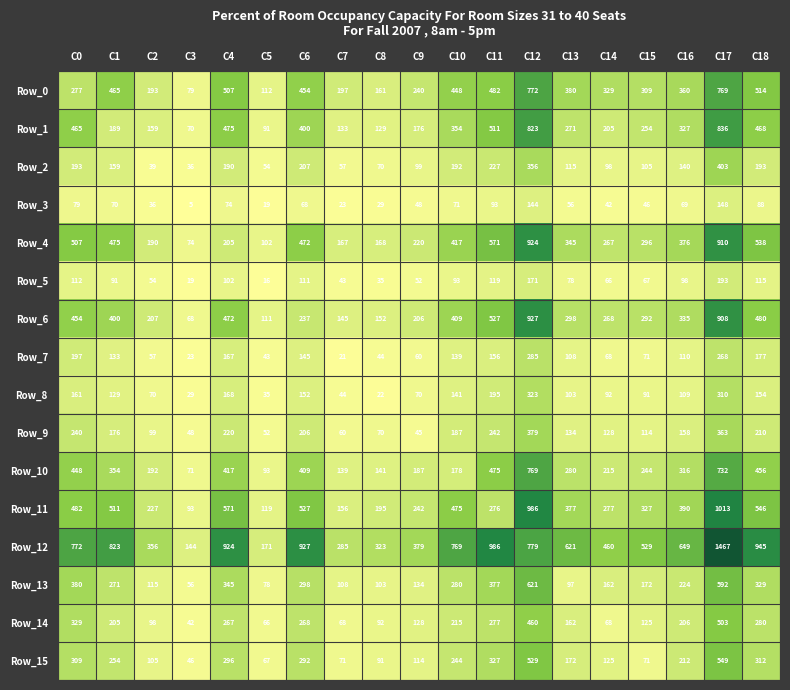

The Row_0 series shows 329 at C14. True or false?

True